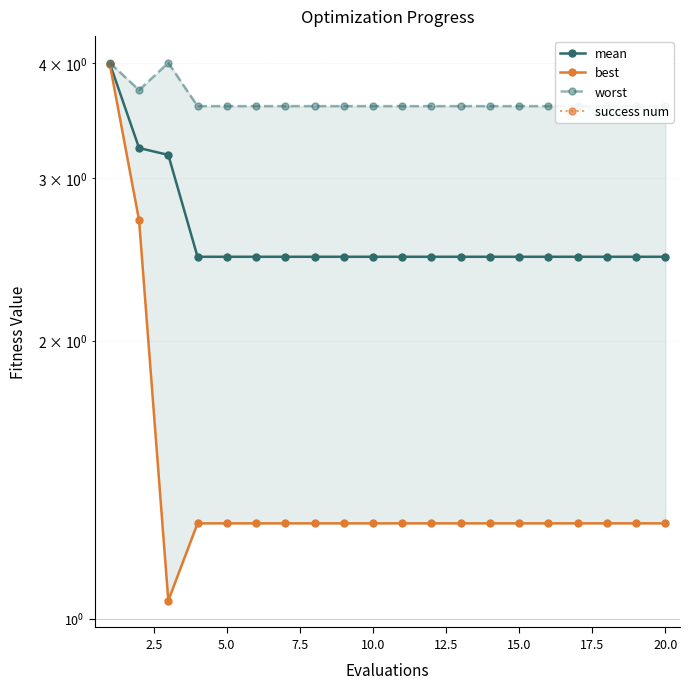

Which series changed the most between 7.5 and 20.0?

mean